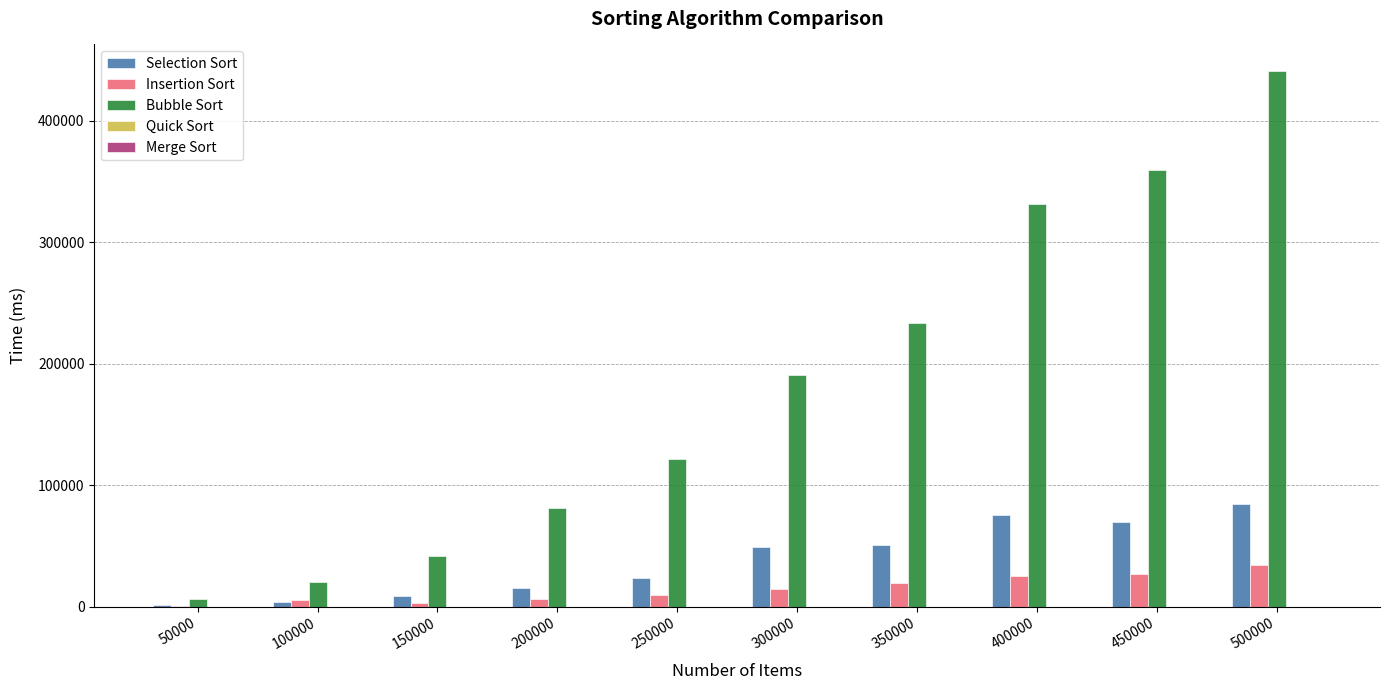

Which series has the largest total across all categories?

Bubble Sort